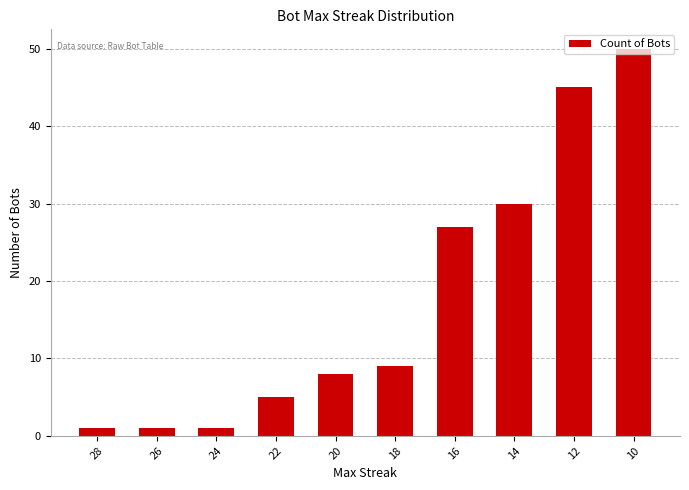

What is the change in value from 16 to 12?

+18